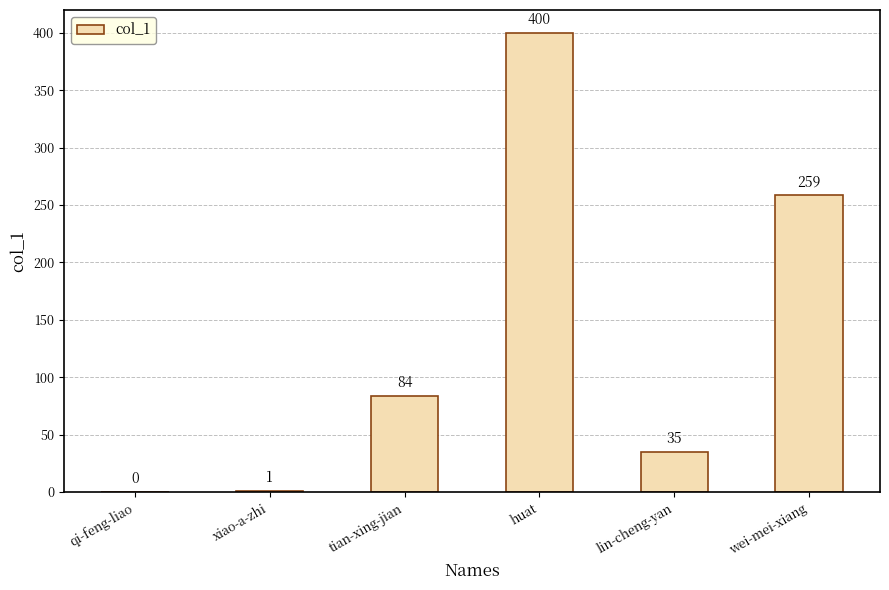

What is the greatest value displayed?

400